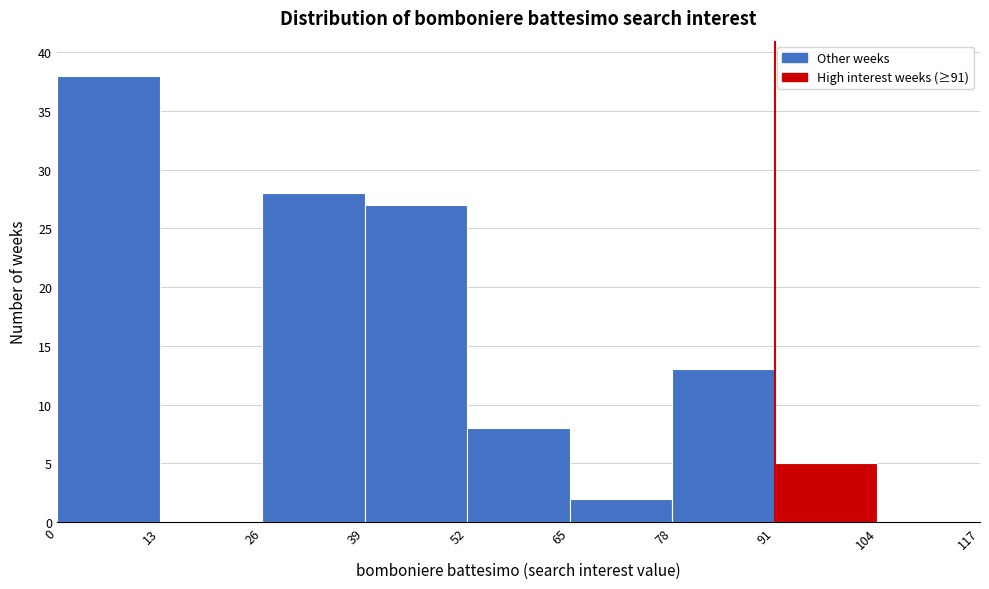

How tall is the bar that spans 0 to 13 on the x-axis? The values are not printed on the chart, so give them approximately, as read against the axis.

38